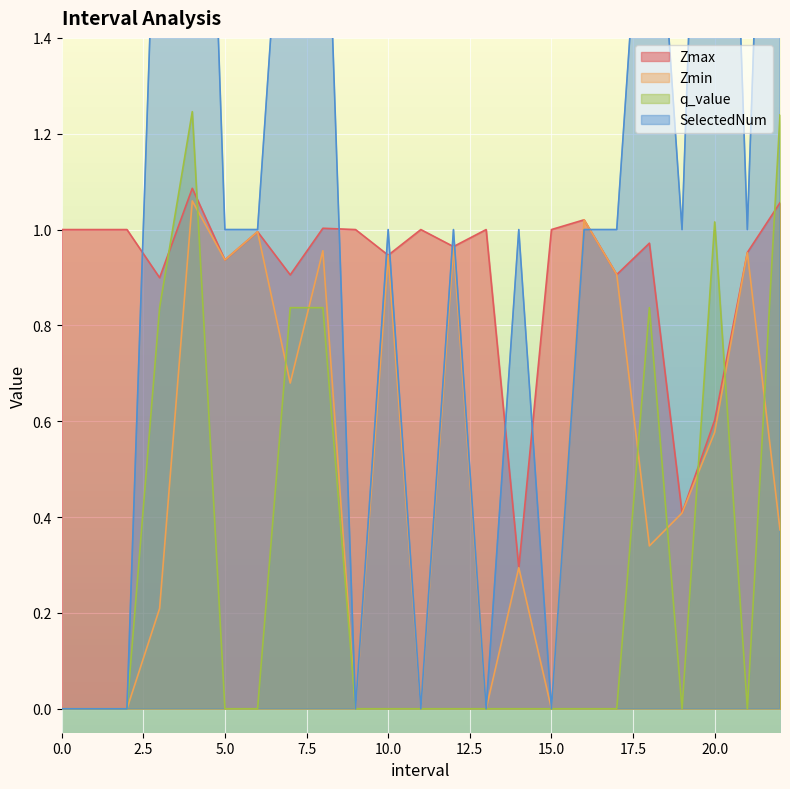

Reading right to left, extract all data points from this chart.

Zmax: 1.1	1.0	0.6	0.4	1.0	0.9	1.0	1.0	0.3	1.0	1.0	1.0	0.9	1.0	1.0	0.9	1.0	0.9	1.1	0.9	1.0	1.0	1.0
Zmin: 0.4	1.0	0.6	0.4	0.3	0.9	1.0	0.0	0.3	0.0	1.0	0.0	0.9	0.0	1.0	0.7	1.0	0.9	1.1	0.2	0.0	0.0	0.0
q_value: 1.2	0.0	1.0	0.0	0.8	0.0	0.0	0.0	0.0	0.0	0.0	0.0	0.0	0.0	0.8	0.8	0.0	0.0	1.2	0.8	0.0	0.0	0.0
SelectedNum: 3.0	1.0	3.0	1.0	2.0	1.0	1.0	0.0	1.0	0.0	1.0	0.0	1.0	0.0	2.0	2.0	1.0	1.0	3.0	2.0	0.0	0.0	0.0